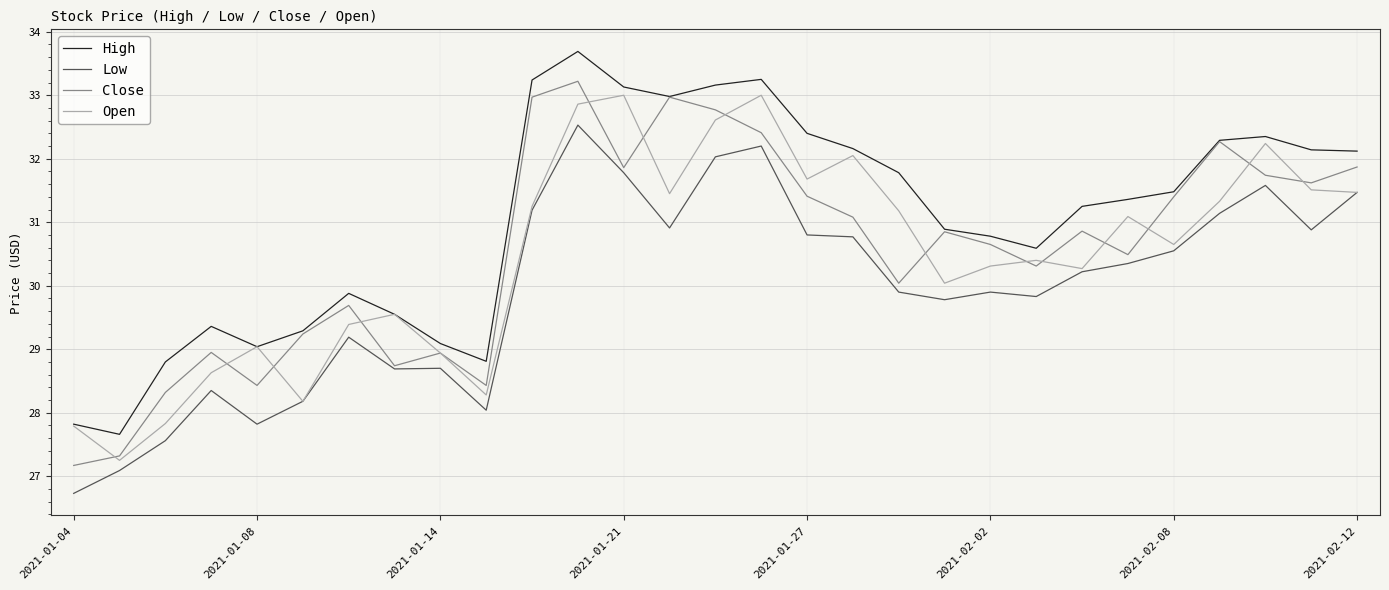

Count the number of categories in the chart.

29